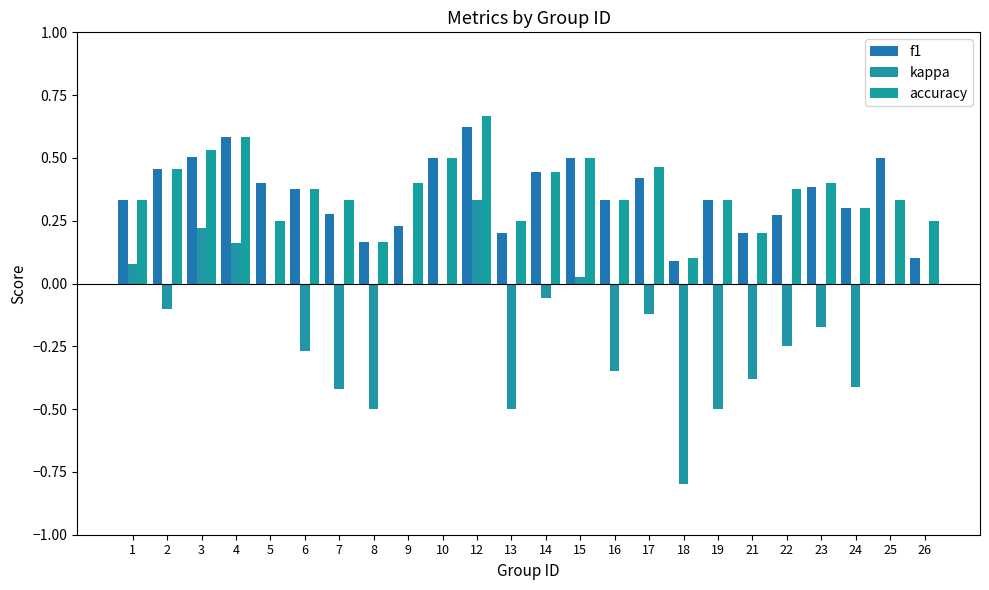

Between 3 and 13, which is larger?

3